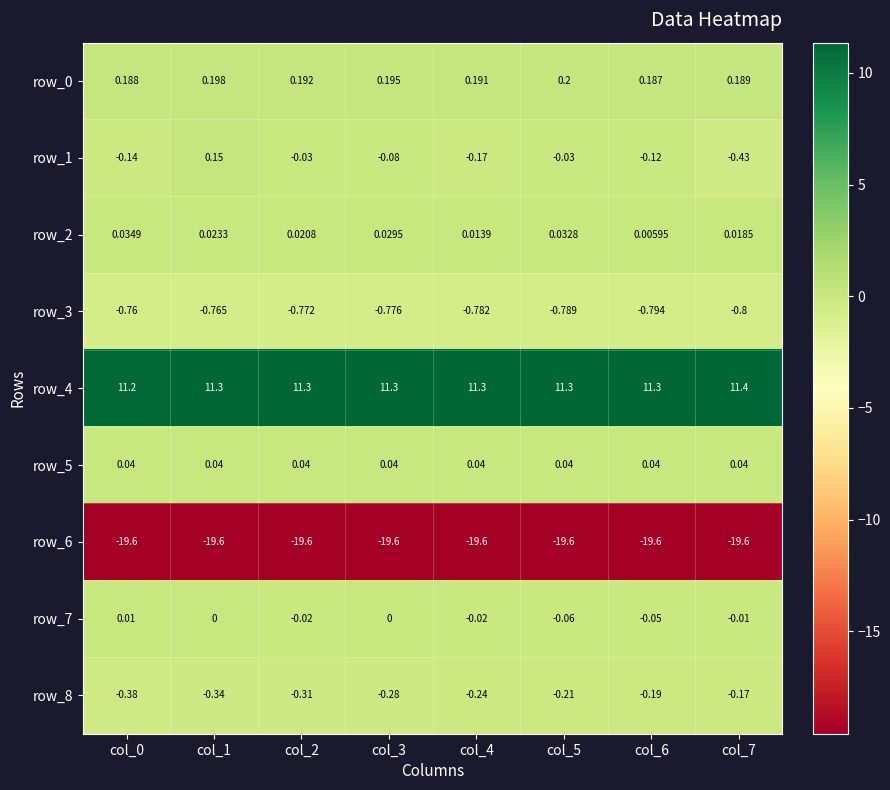

Which series has the widest spread of values?

row_1